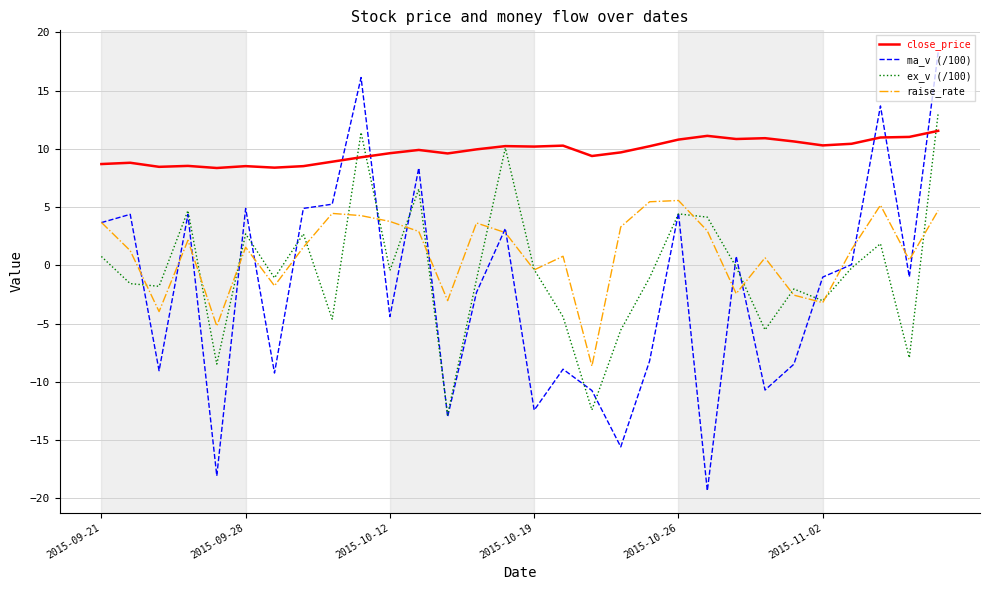

What is the minimum value shown in the chart?

-19.4